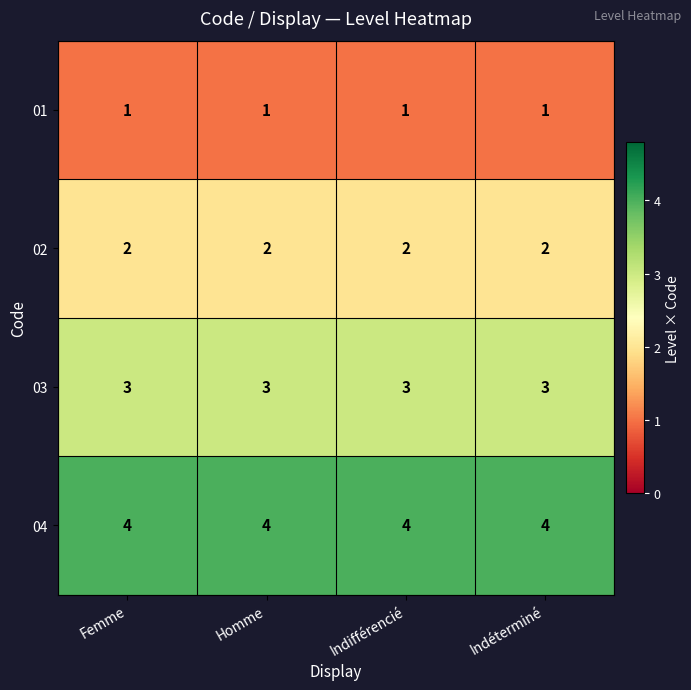

At how many categories does at least one series exceed 3?

4